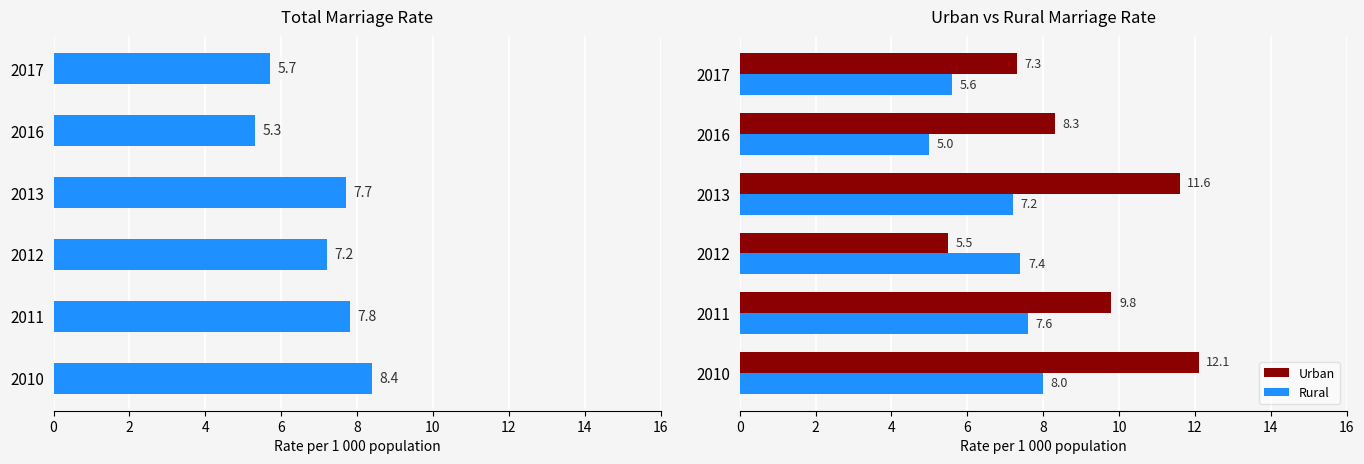

The Rural series shows 5.6 at 2017. True or false?

True